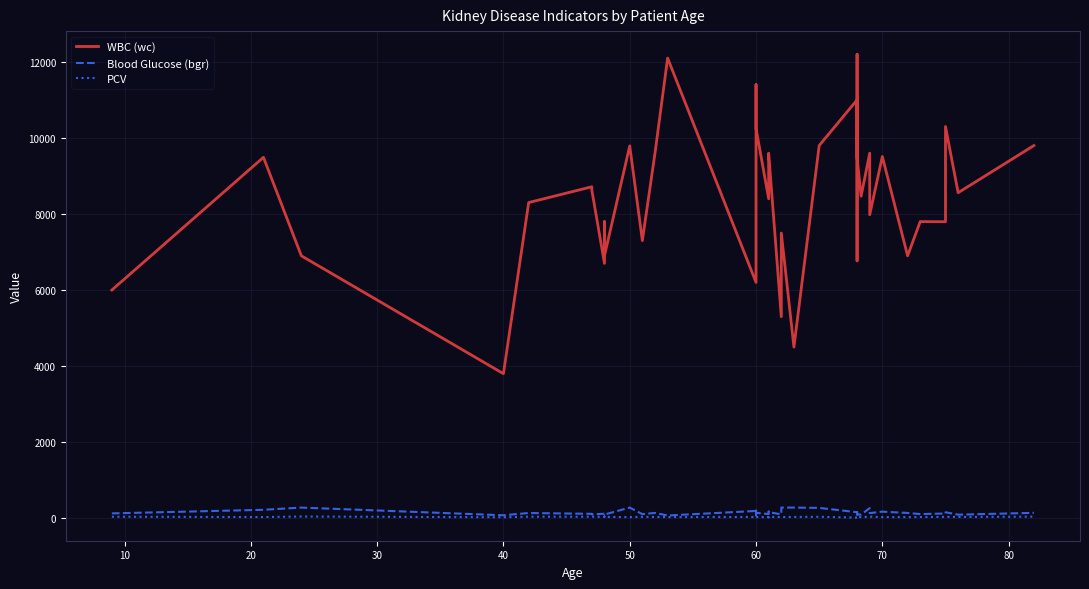

In PCV, how many points are higher than both neighbors (excluding endpoints)?

12